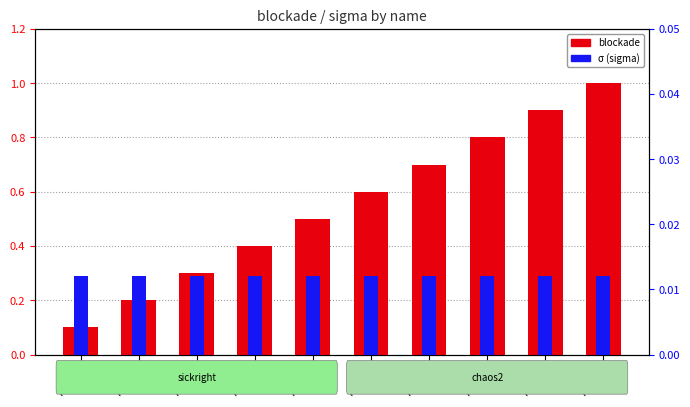

Is it true that blockade equals 1.3 at AA080?

False